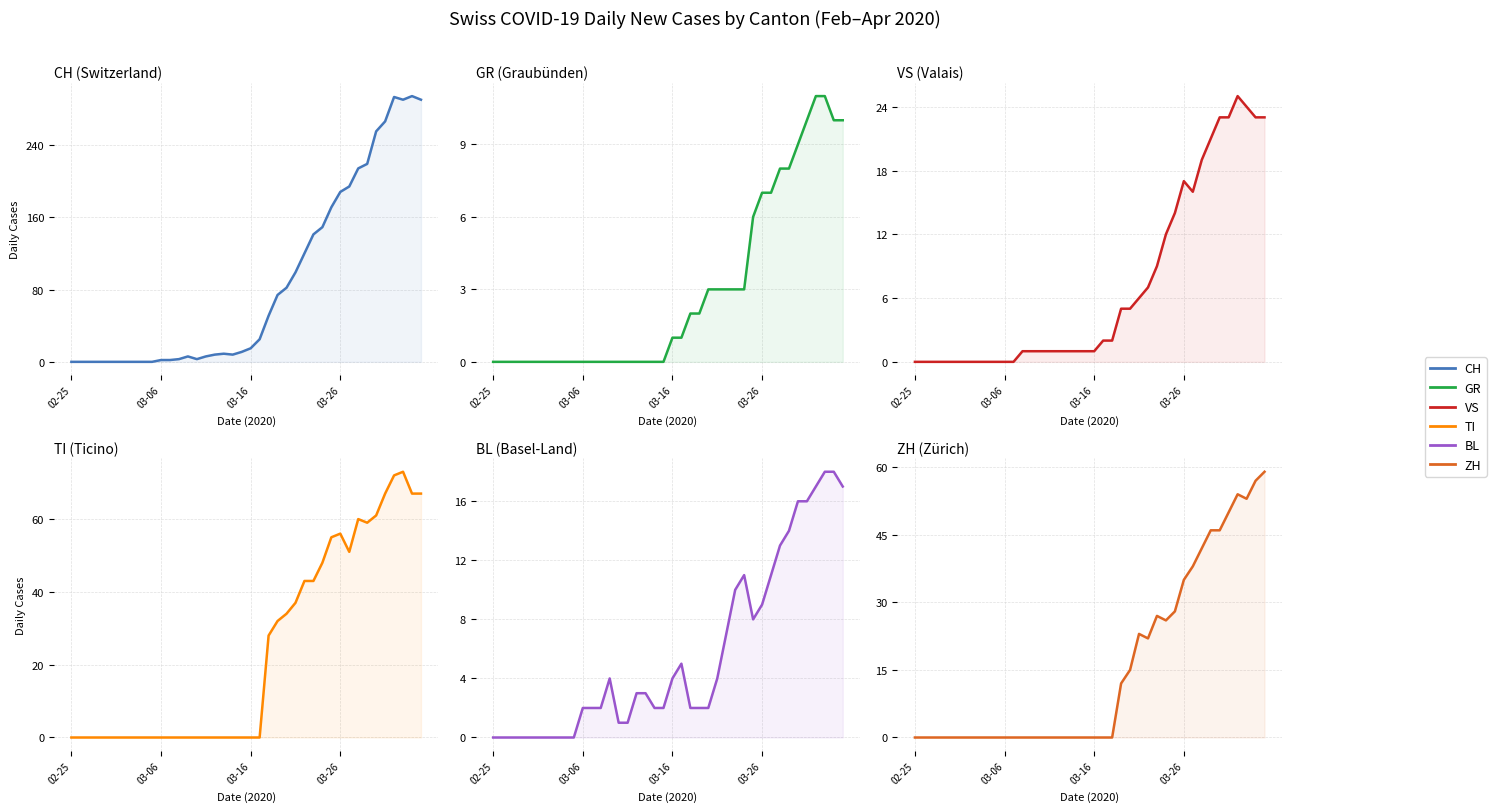

Which series ends up on top after the final intersection of VS and BL?

VS